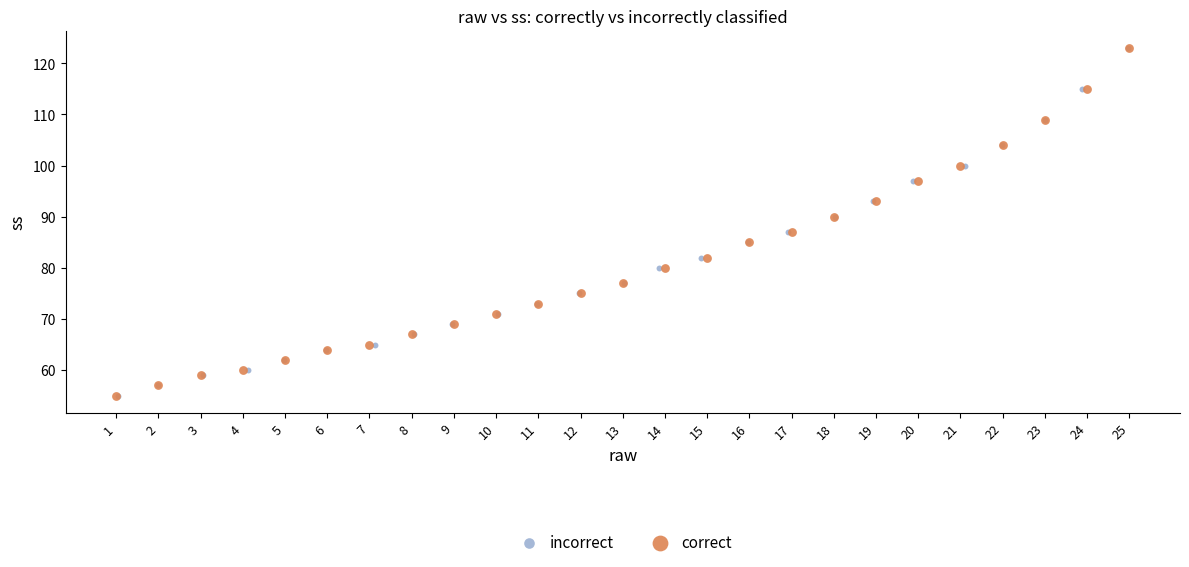

What are all the series names shown in the legend?

incorrect, correct